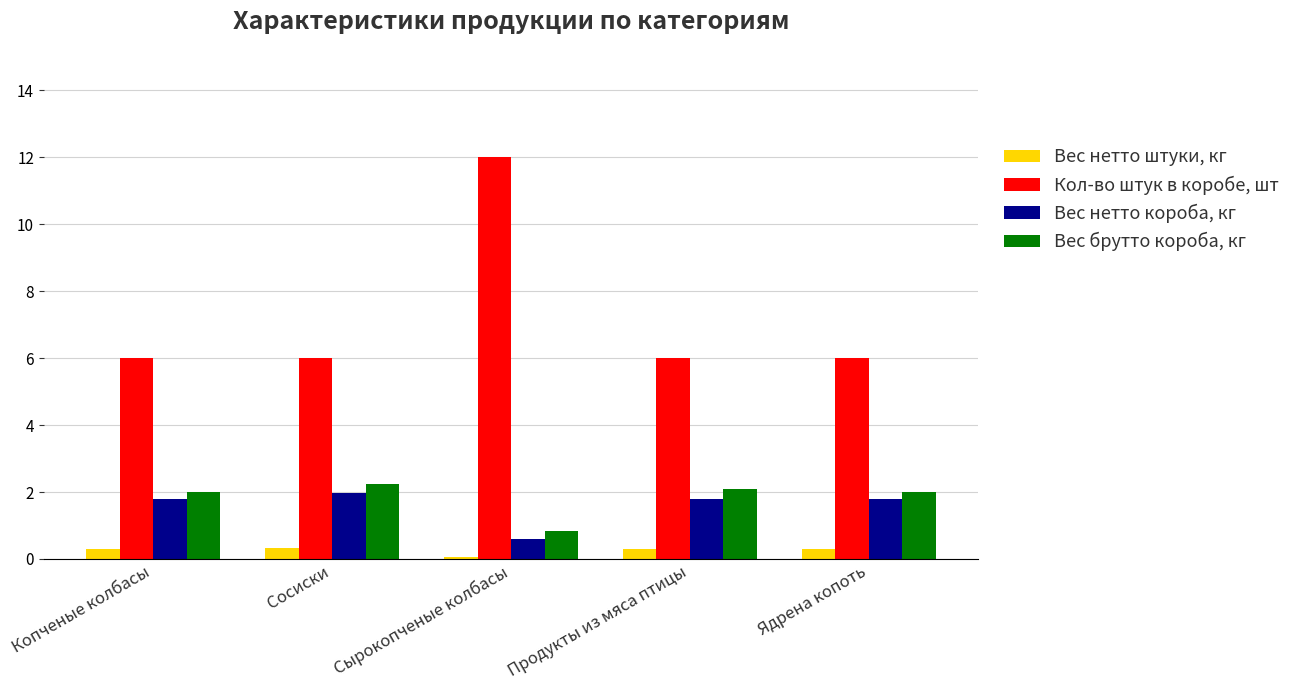

At which category does the chart reach its peak across all series?

Сырокопченые колбасы